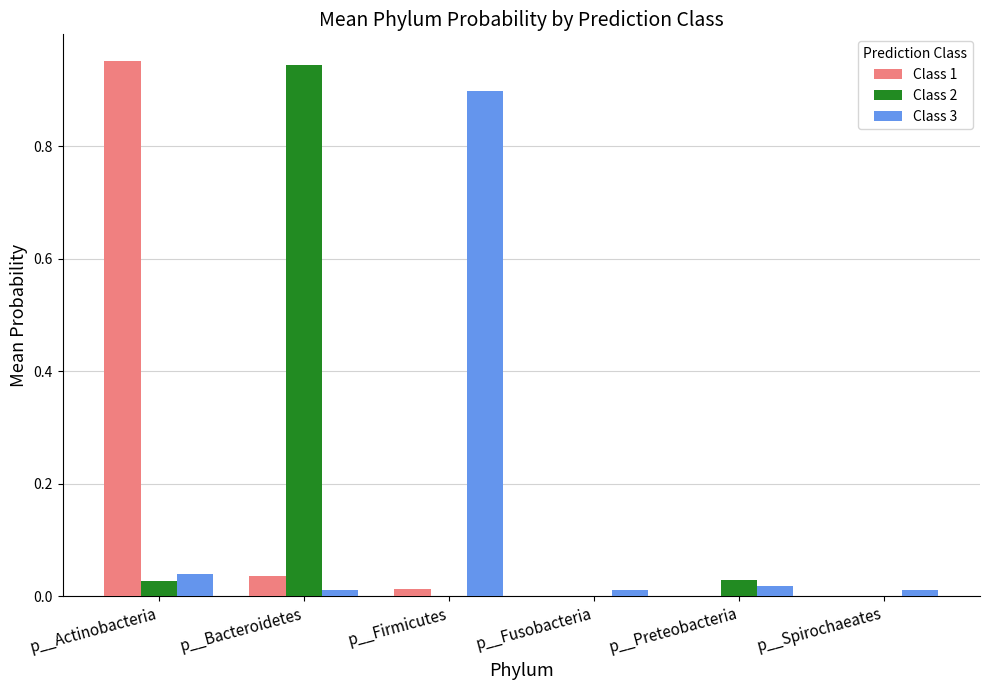

The value of Class 1 at p__Bacteroidetes is 0.0. True or false?

True